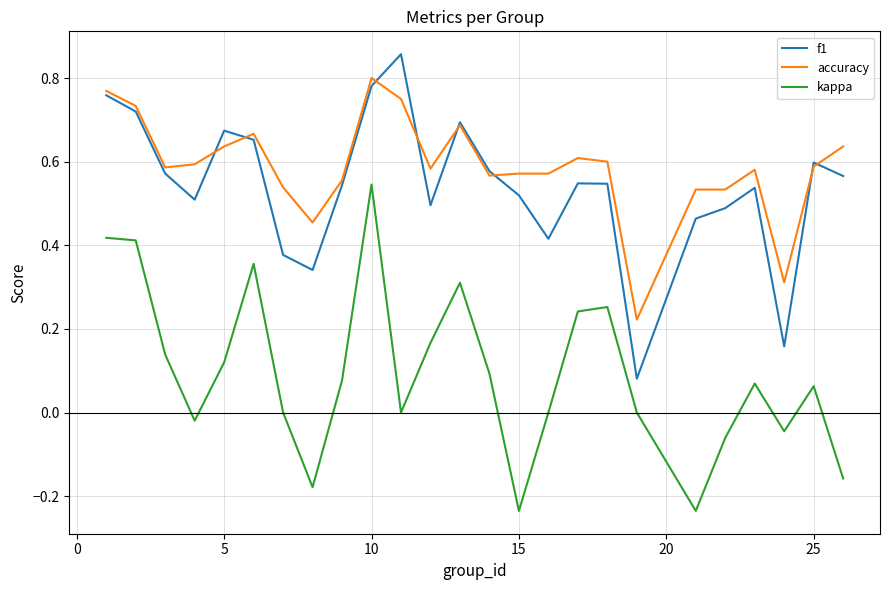

True or false: kappa and accuracy intersect in this chart.

False